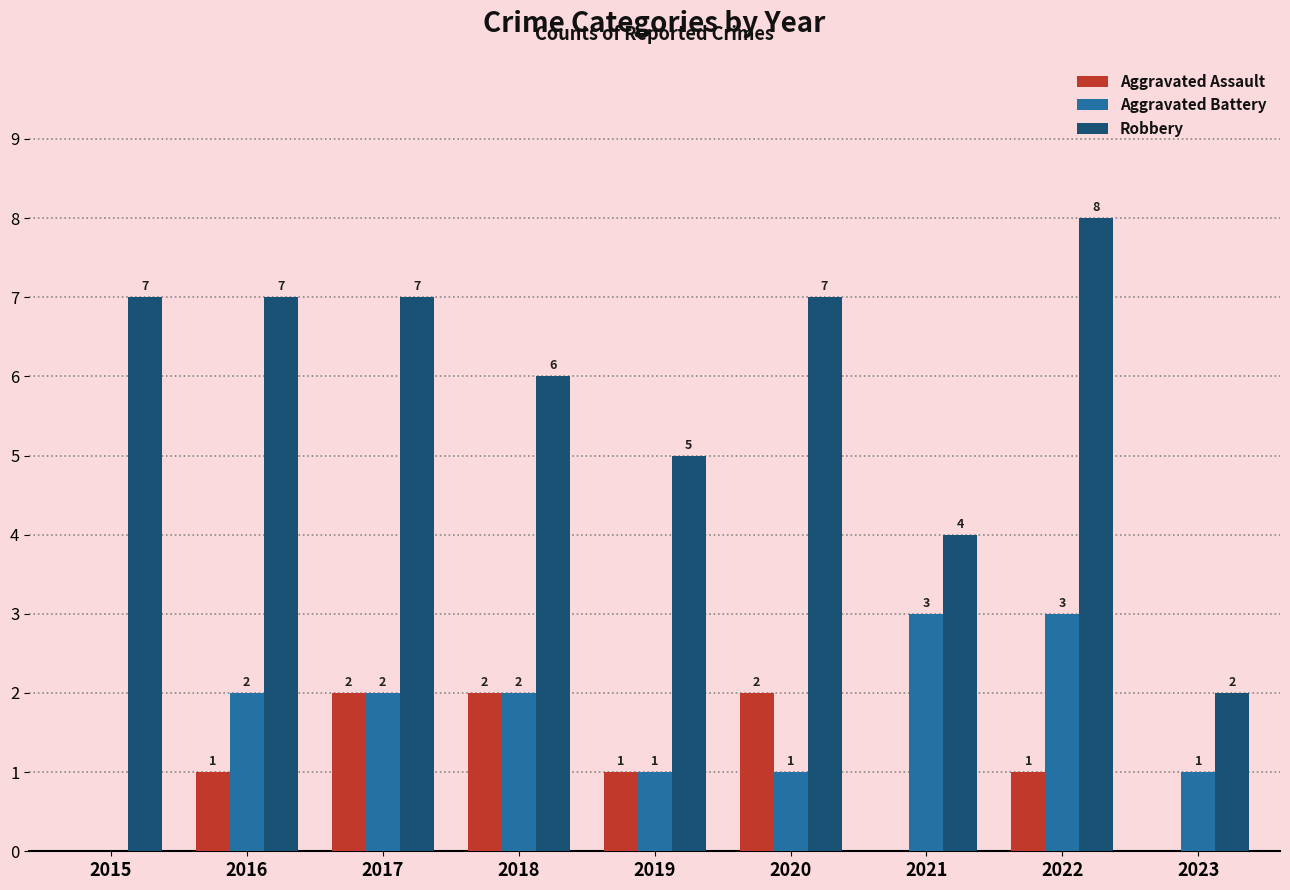

The Aggravated Battery series shows 1 at 2019. True or false?

True